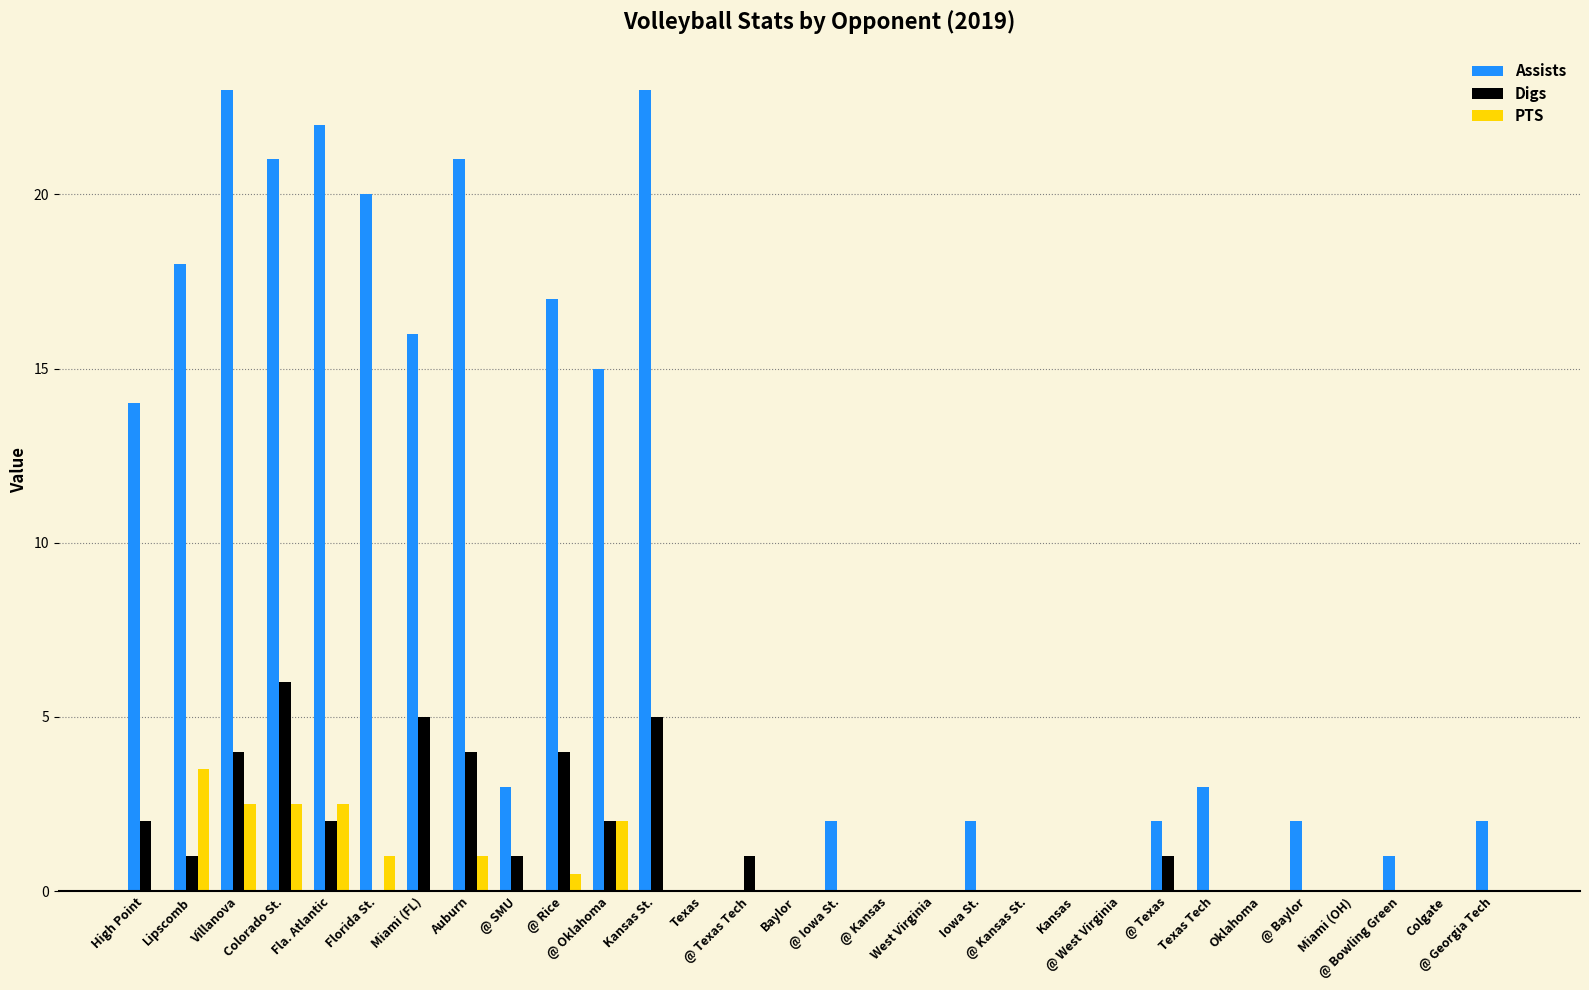

How many categories are shown in the chart?

30